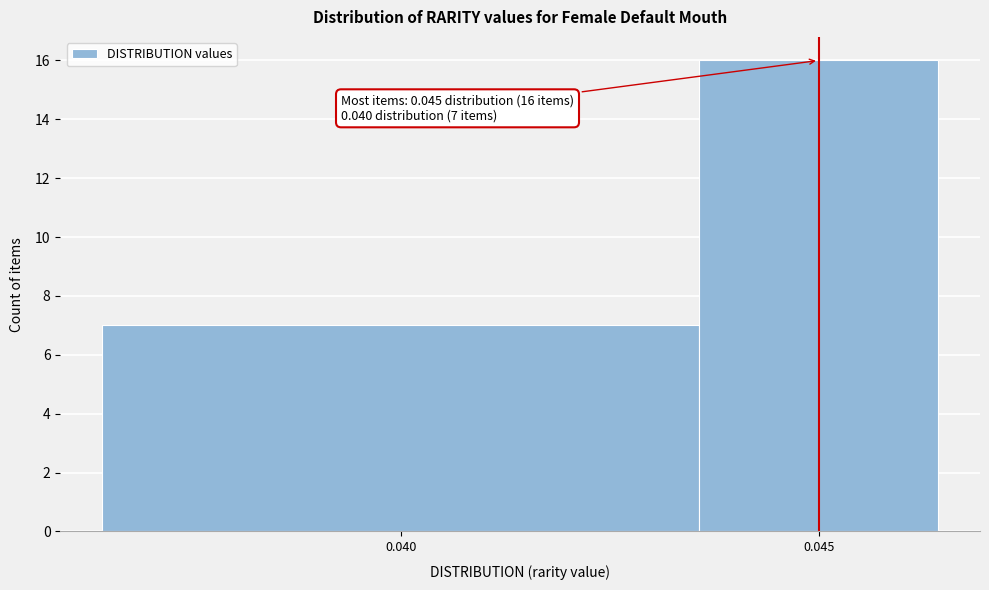

Reading right to left, extract all data points from this chart.

16	7